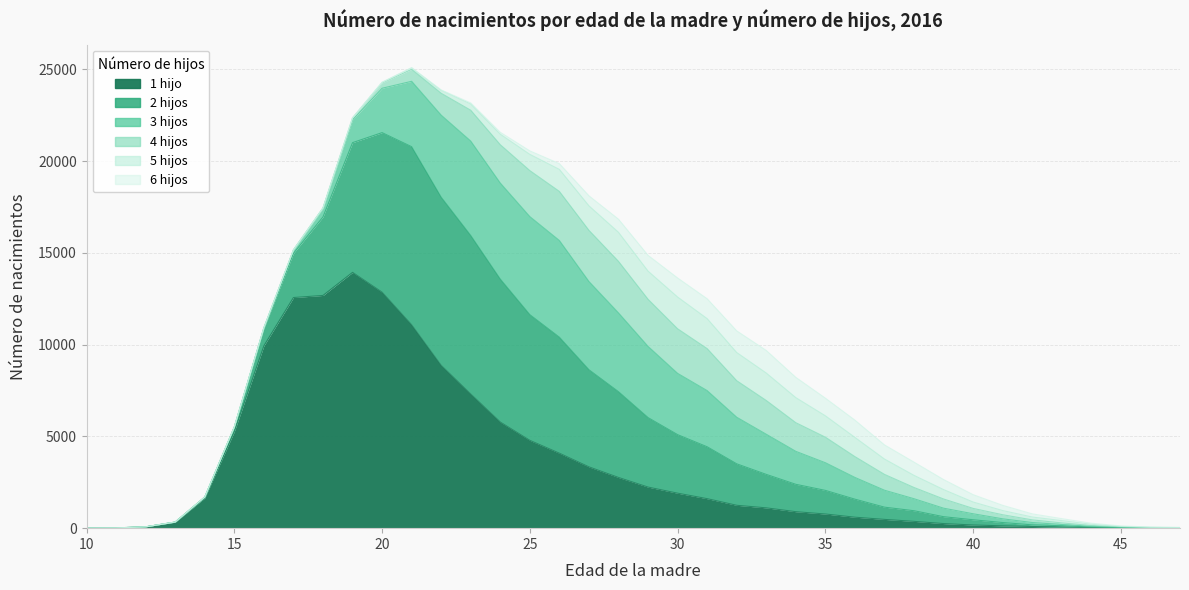

What is the value of the 5 hijos point at the 11th from the left?

34